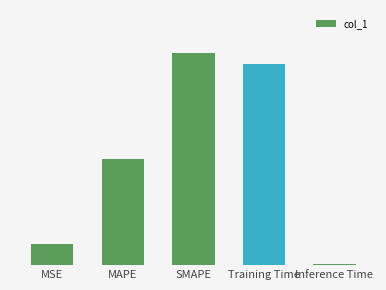

At which category does the chart reach its peak across all series?

SMAPE